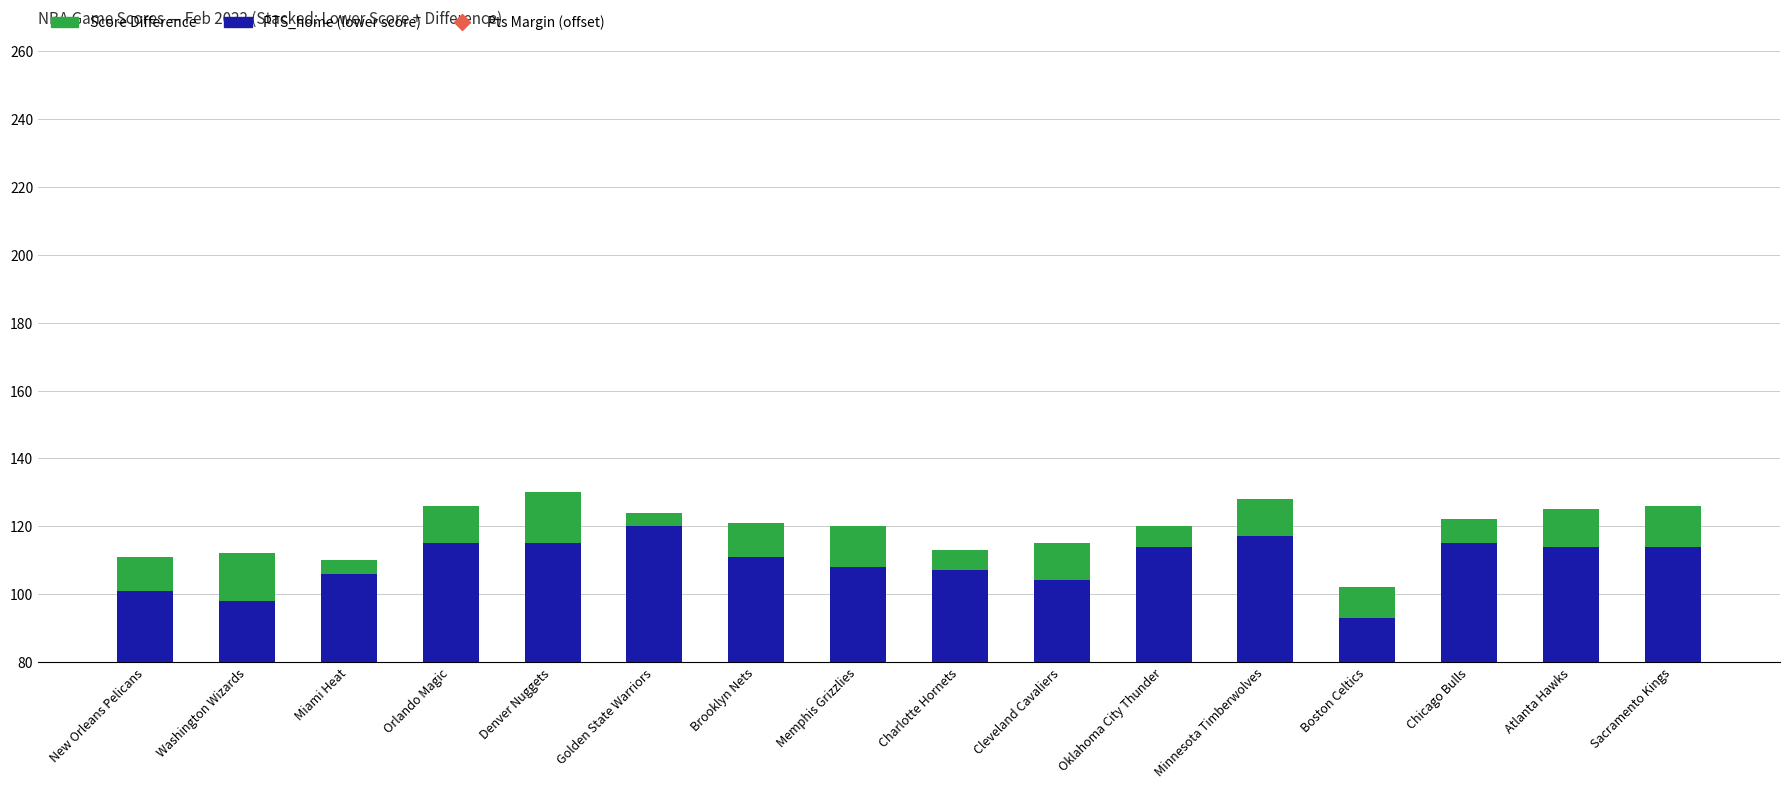

Which series contains the lowest Y value?

Score Difference